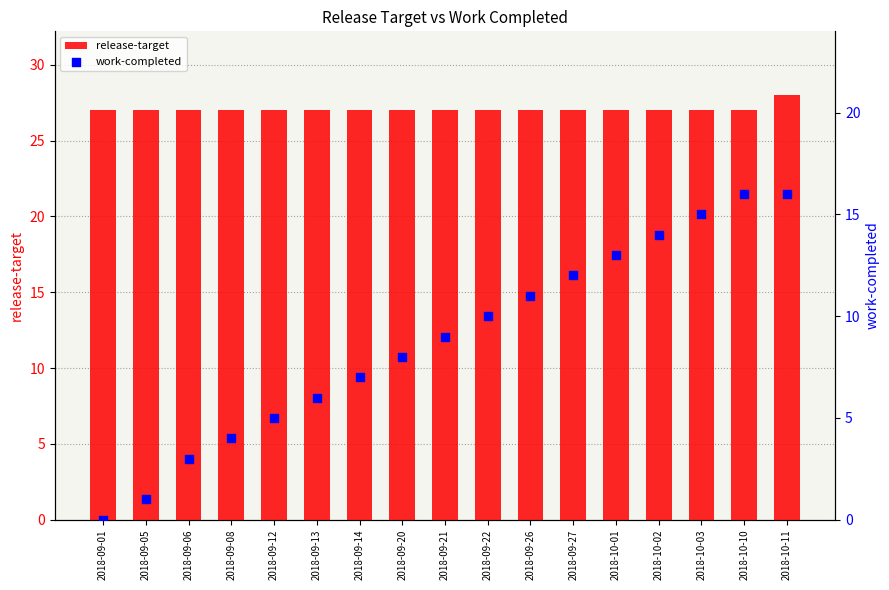

Which series contains the highest Y value?

release-target